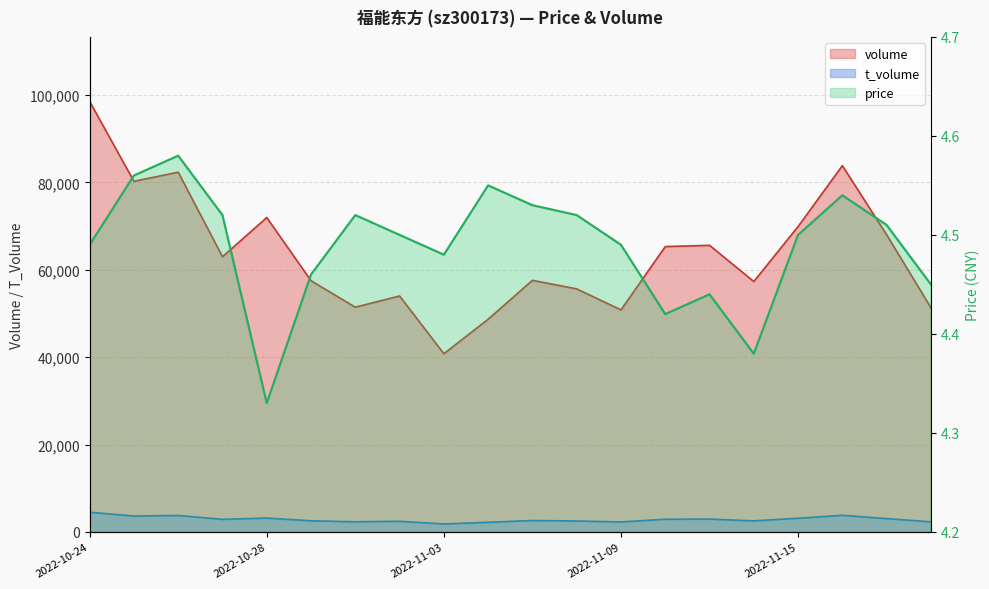

What is the value of the t_volume point at the 20th from the left?

2312.0